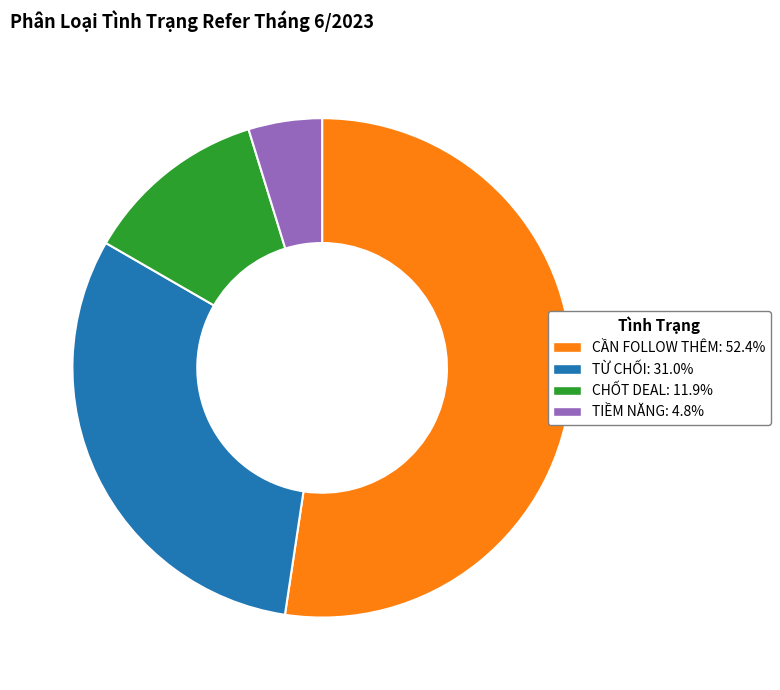

Approximately how many times larger is the value at TỪ CHỐI: 31.0% compared to CẦN FOLLOW THÊM: 52.4%?

0.6